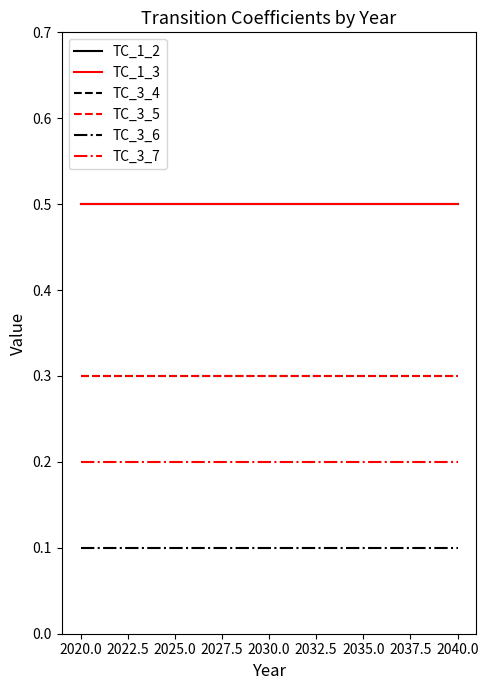

Is this an area chart (filled region under the line)?

No